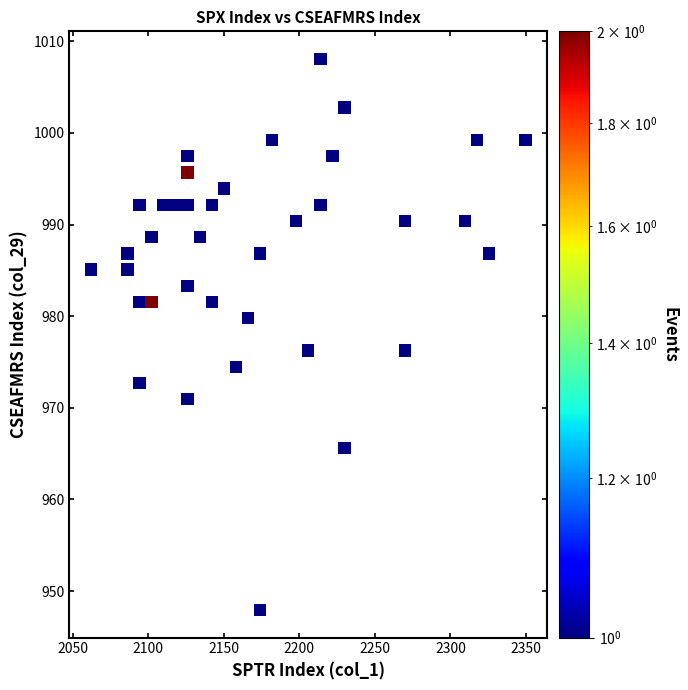

What is the range of Y values (max minus min)?

60.2